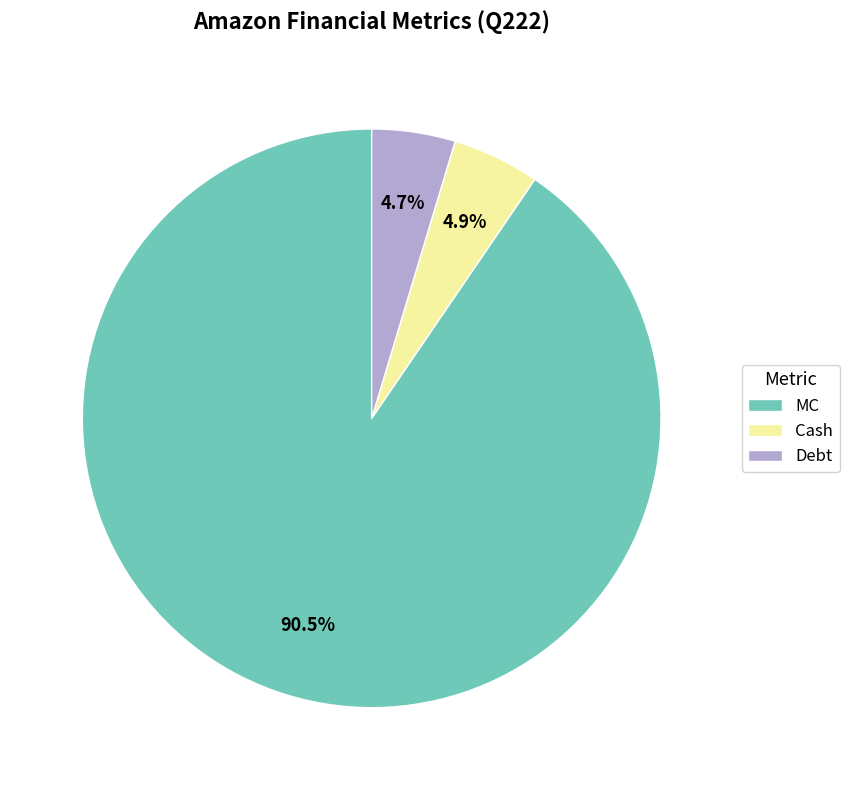

Count the number of slices in the pie.

3